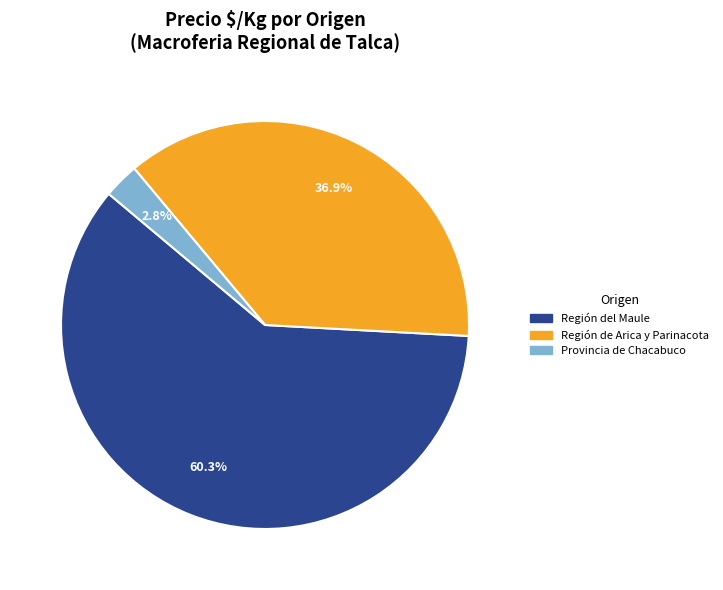

Is there any slice that represents more than half of the pie?

Yes